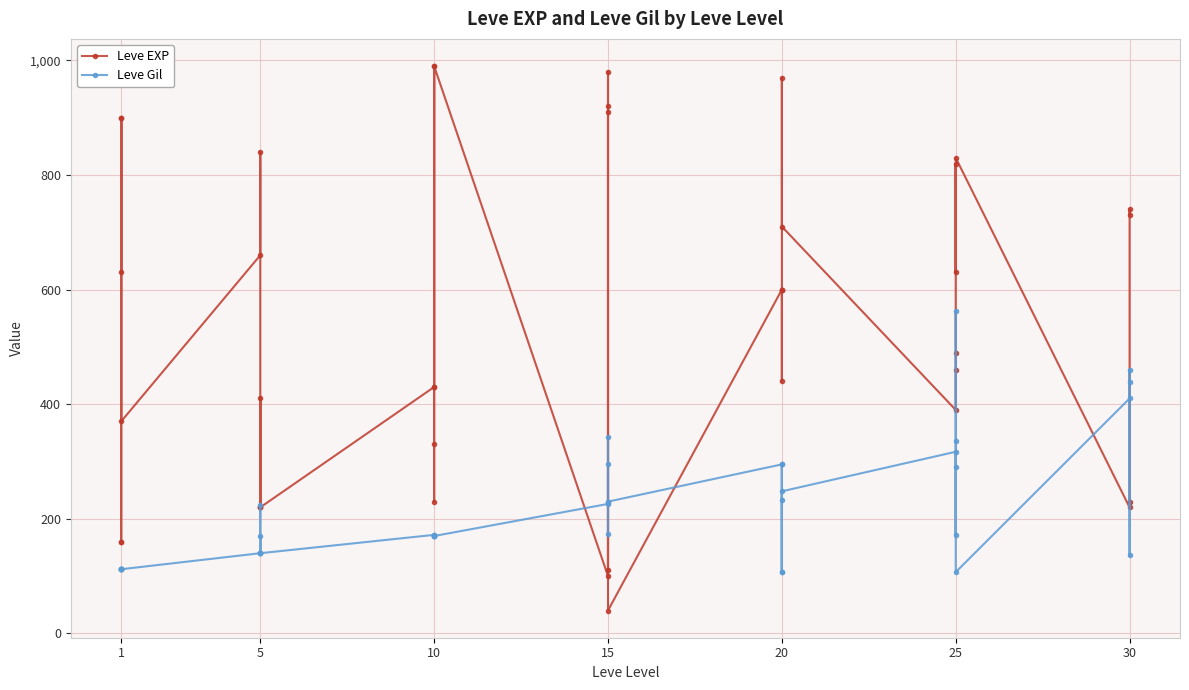

True or false: Leve Gil and Leve EXP intersect in this chart.

True